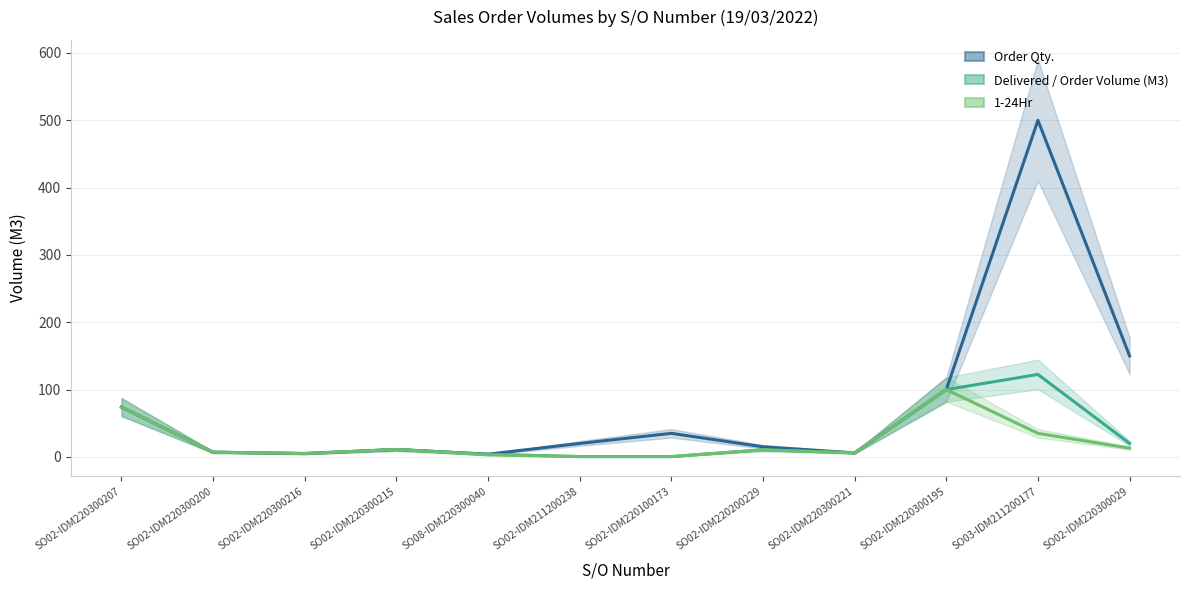

What is the sum of all Delivered / Order Volume (M3) values?

361.0